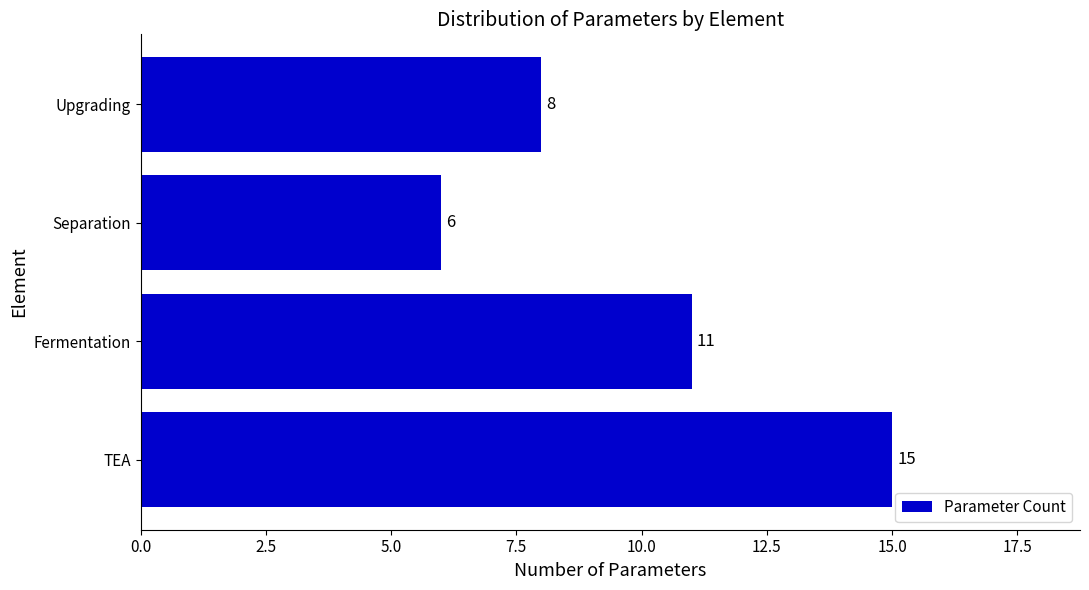

What is the greatest value displayed?

15